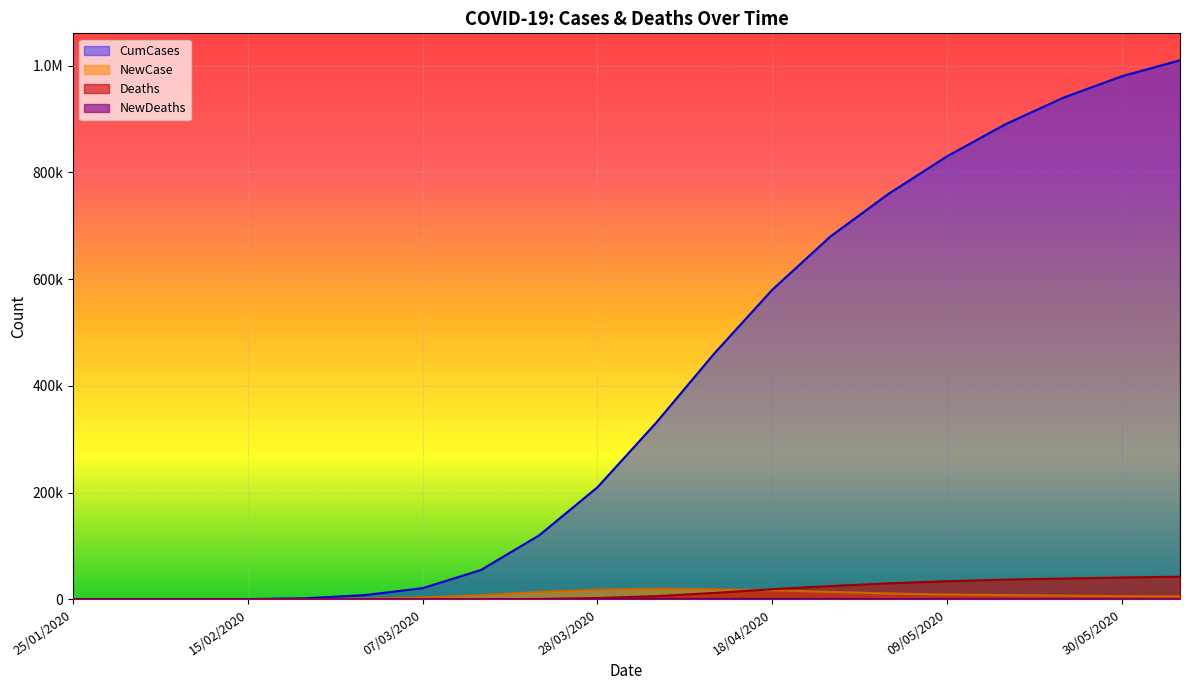

How many values in the NewCase series are below 8000?

10